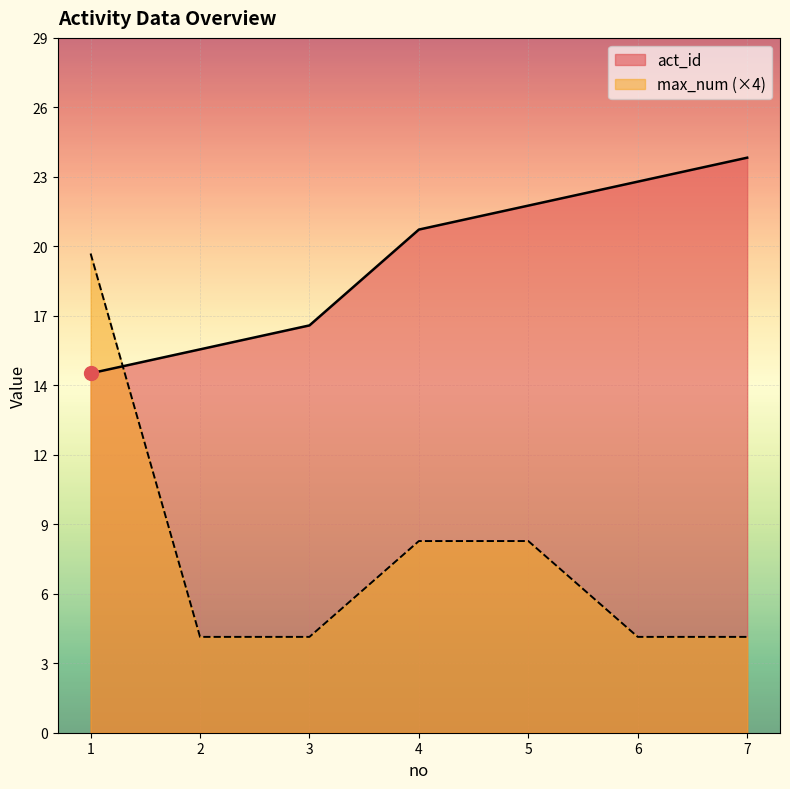

Is the value of act_id at 7 greater than the value of max_num at 4?

Yes